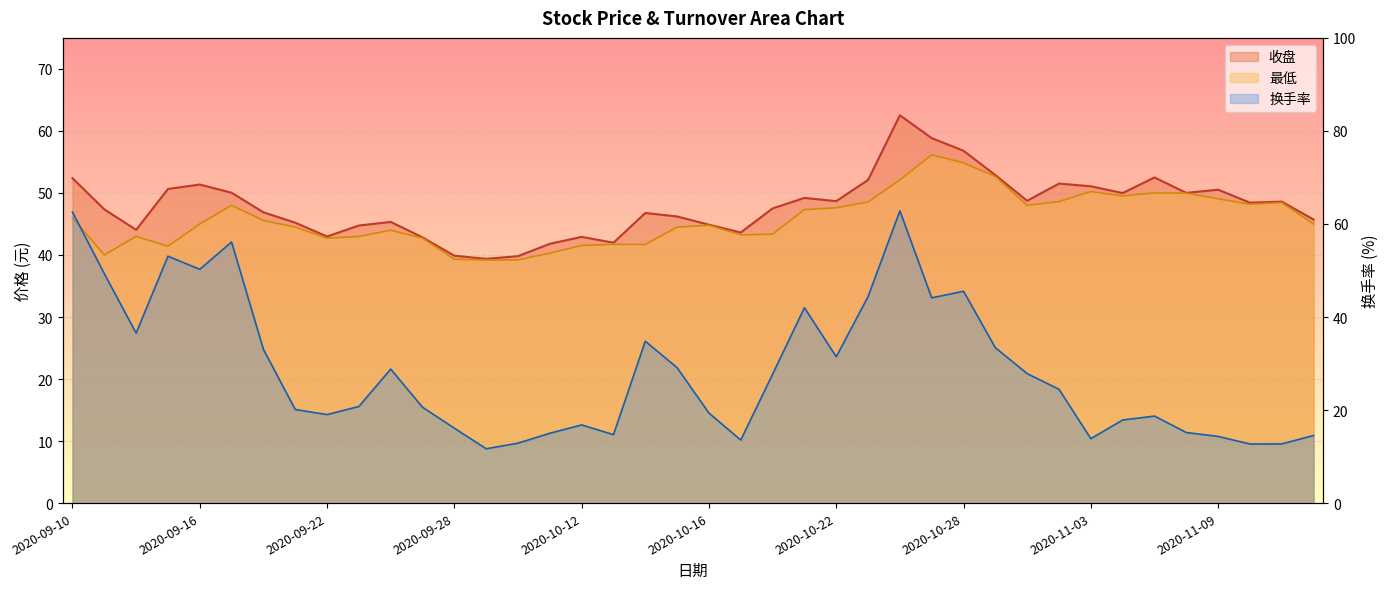

In 收盘, how many points are higher than both neighbors (excluding endpoints)?

10